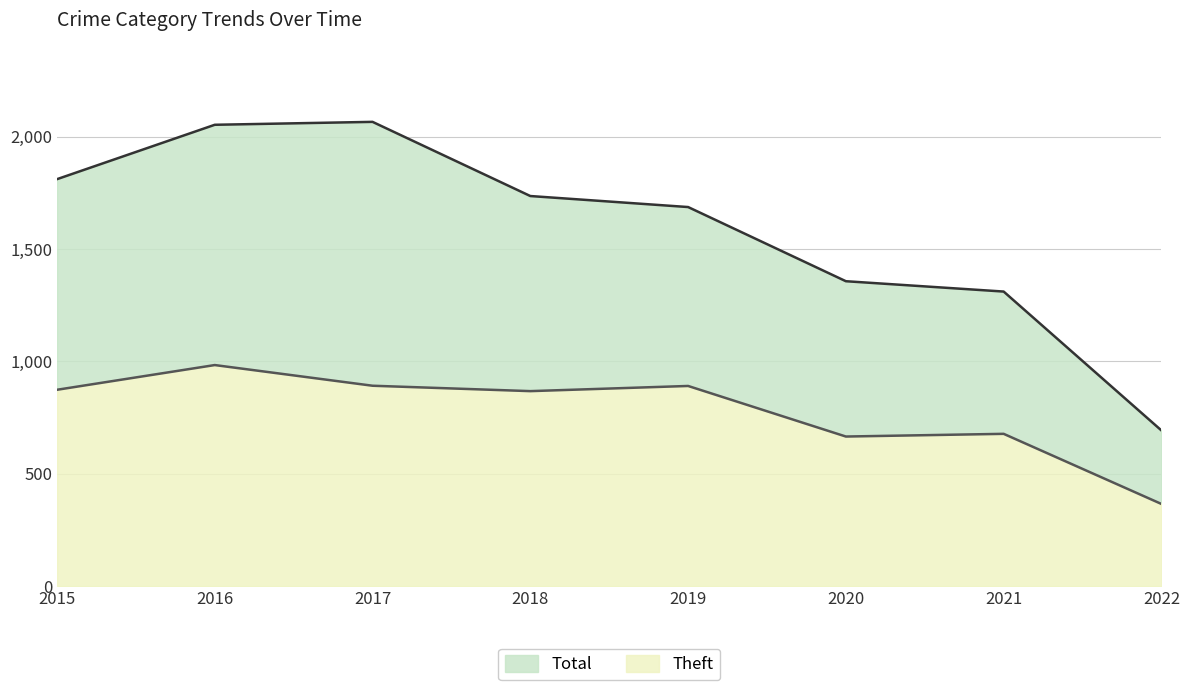

What is the sum of all Total values?

12714